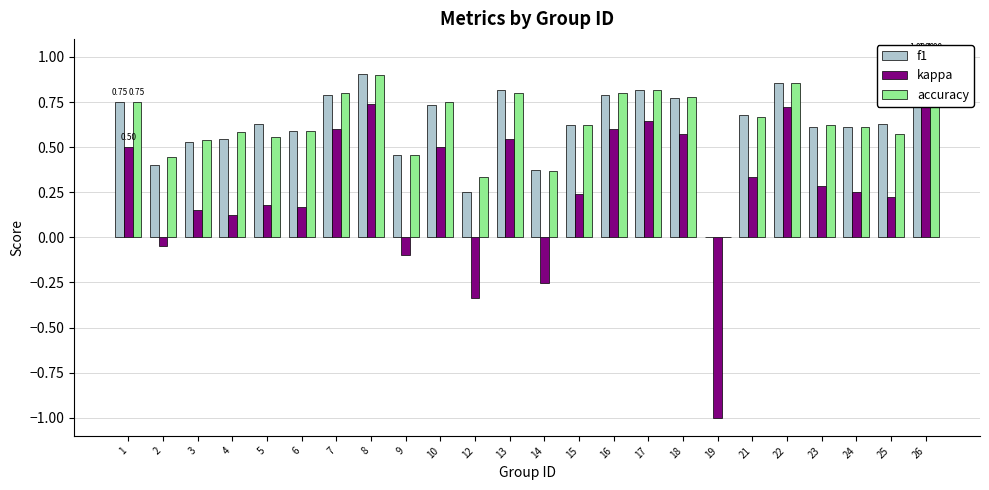

What is the total value across all series at 17?

2.3